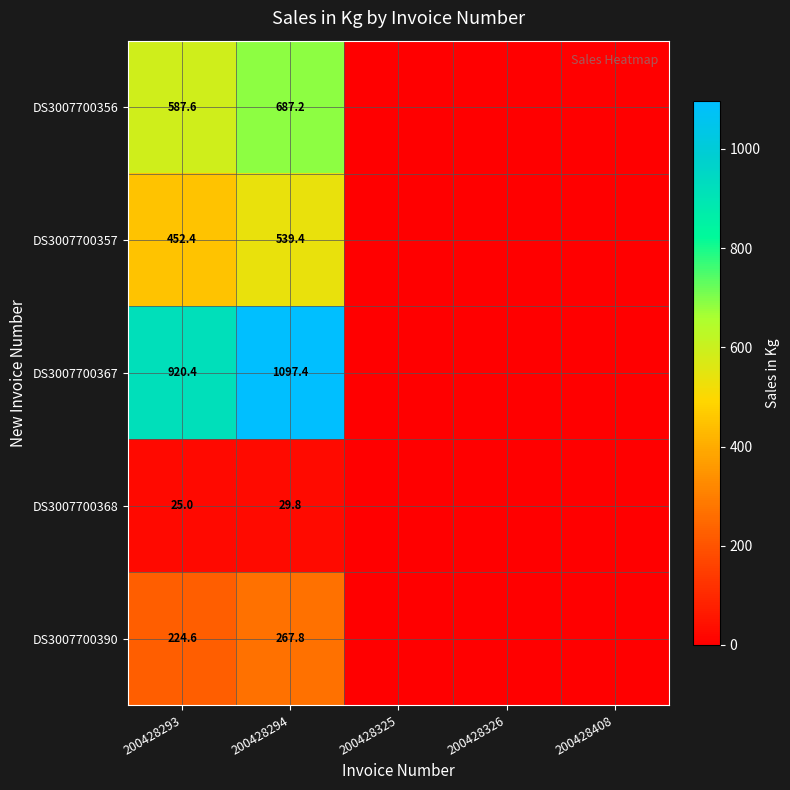

How many series are shown in this chart?

5